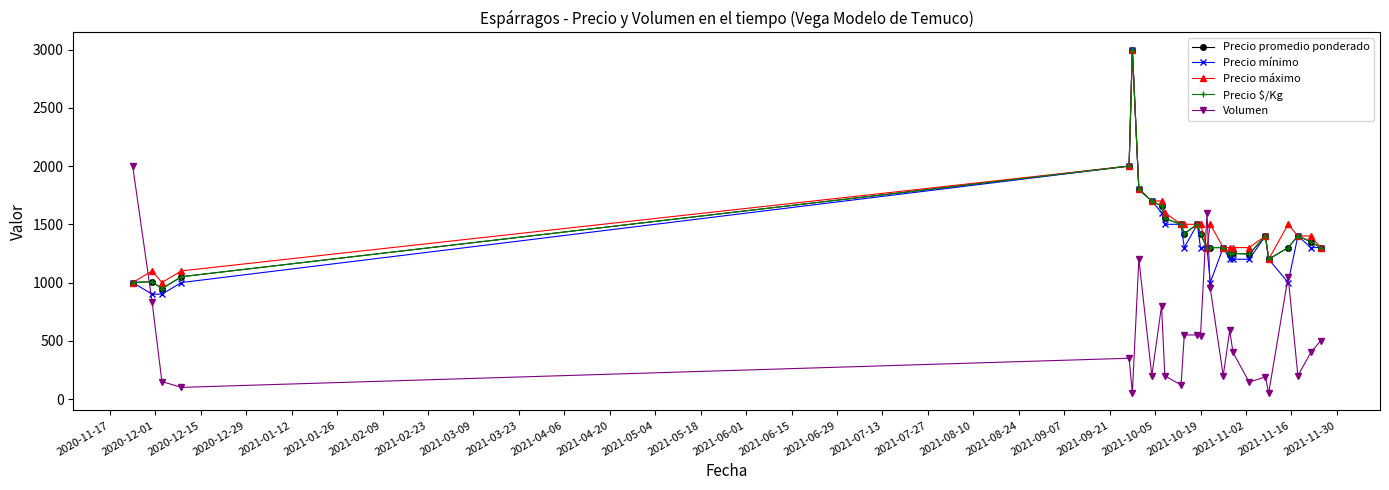

Is this an area chart (filled region under the line)?

No